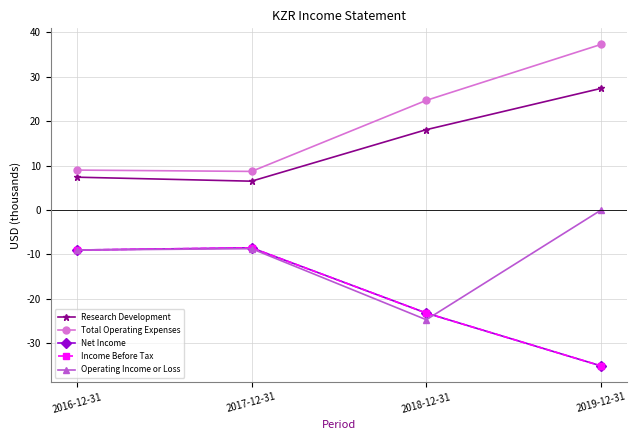

True or false: Research Development and Operating Income or Loss intersect in this chart.

False